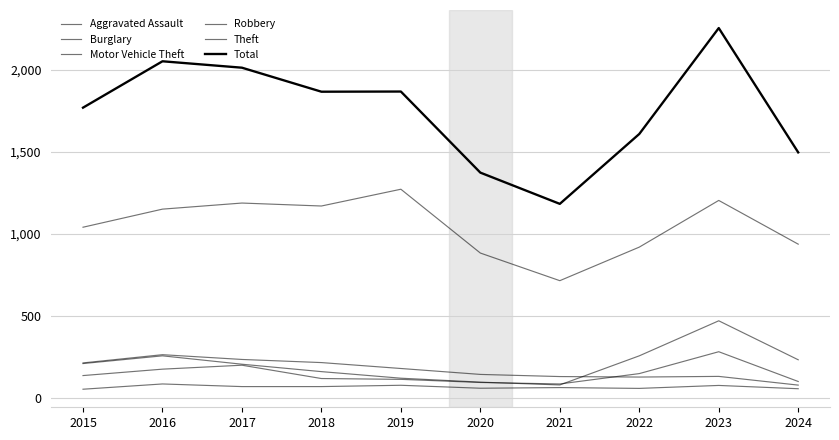

Is this an area chart (filled region under the line)?

No